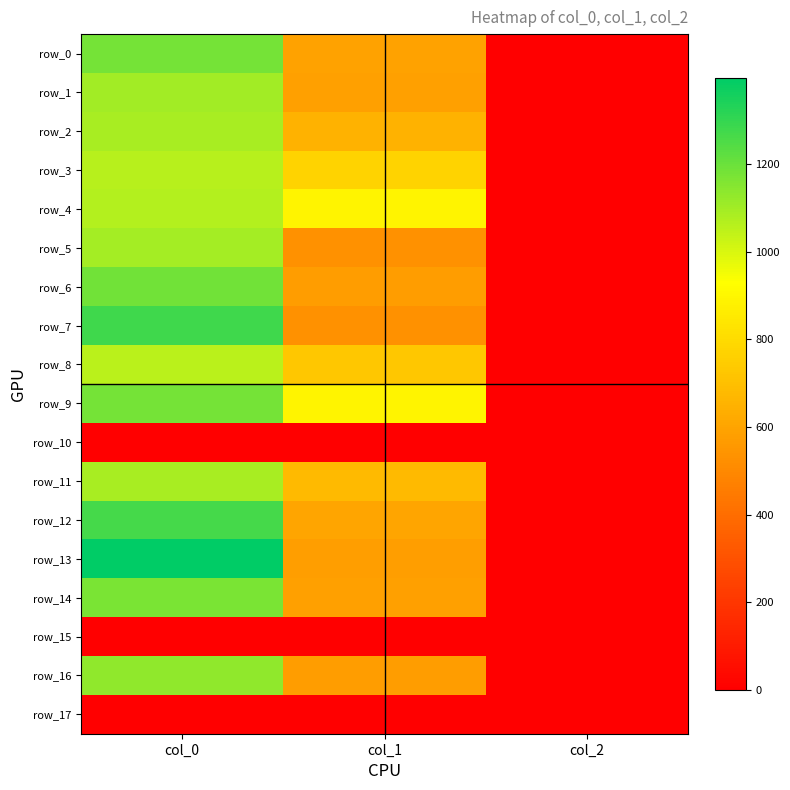

What is the average value of the row_1 series?

560.8